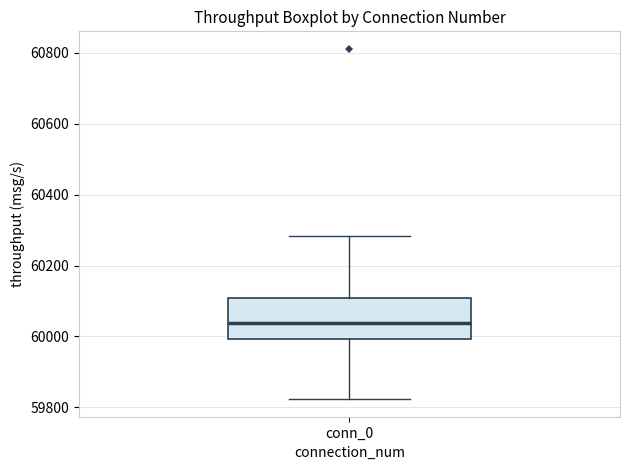

Transcribe this box plot: give where the median line is, the range the box spans, and where the two whiskers end, as read against the y-axis. The values are not printed on the chart, so give them approximately, as read against the axis.

median 60040, box 60000 to 60100, whiskers 59820 to 60280